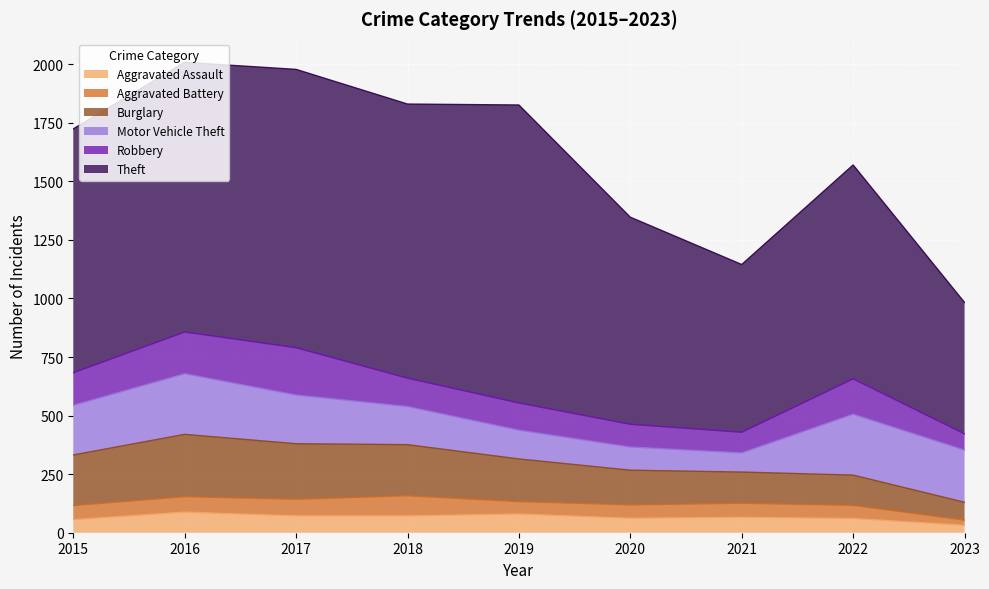

Does the chart display data point markers on the line(s)?

No